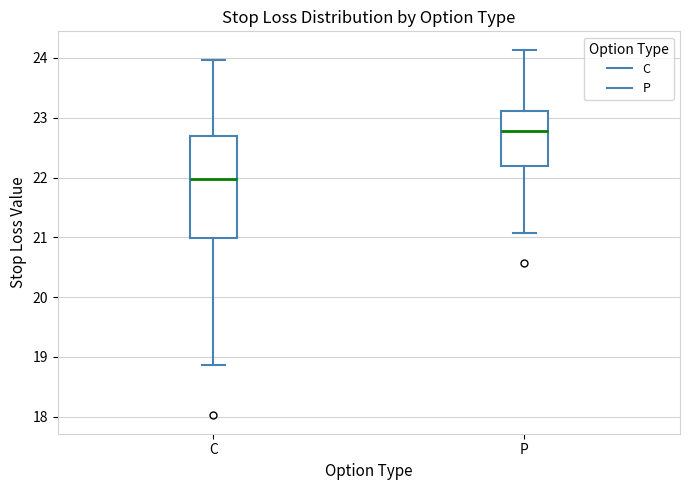

Reading left to right, transcribe this box plot: for each box, give where its median line is, the range the box spans, and where its two whiskers end, as read against the y-axis. The values are not printed on the chart, so give them approximately, as read against the axis.

C: median 22.0, box 21.0 to 22.7, whiskers 18.9 to 24.0
P: median 22.8, box 22.2 to 23.1, whiskers 21.1 to 24.1